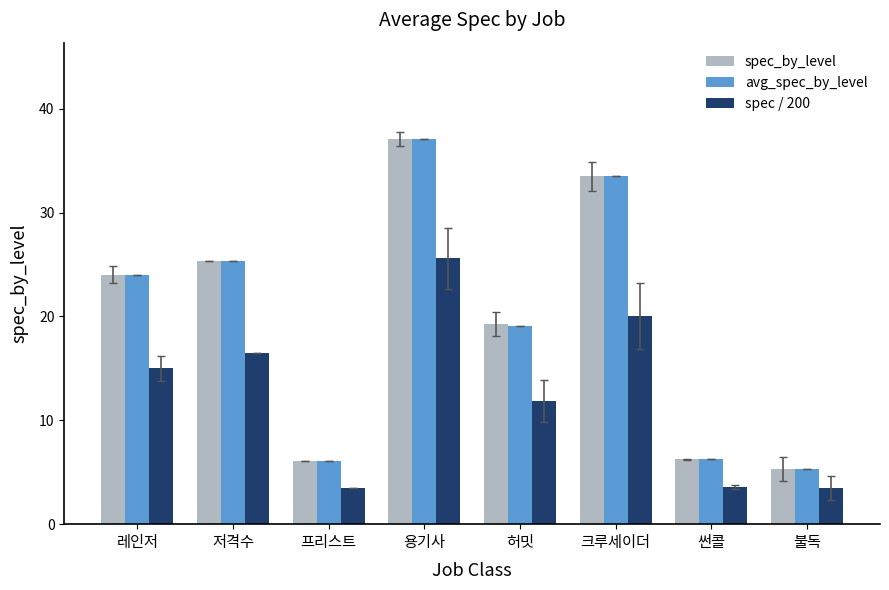

What is the minimum value shown in the chart?

3.5